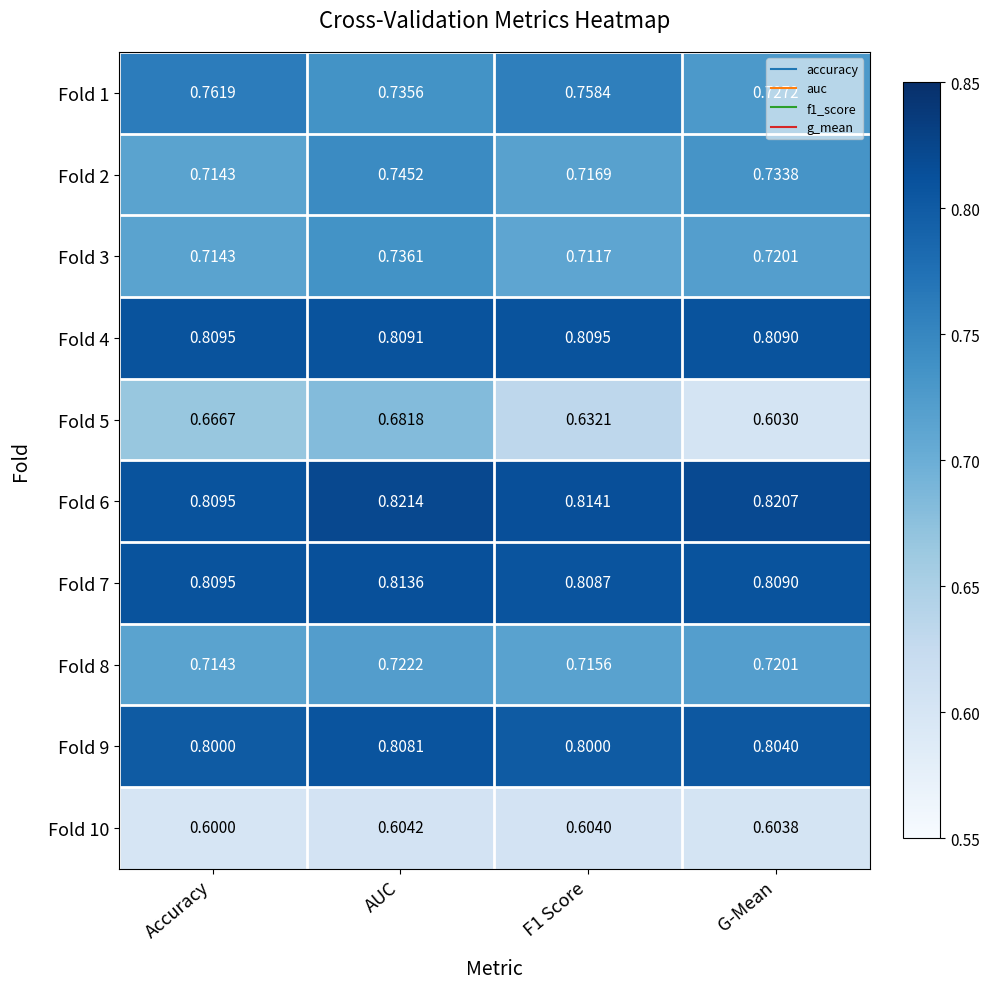

Where is Fold 5 nearest to the value 0?

G-Mean